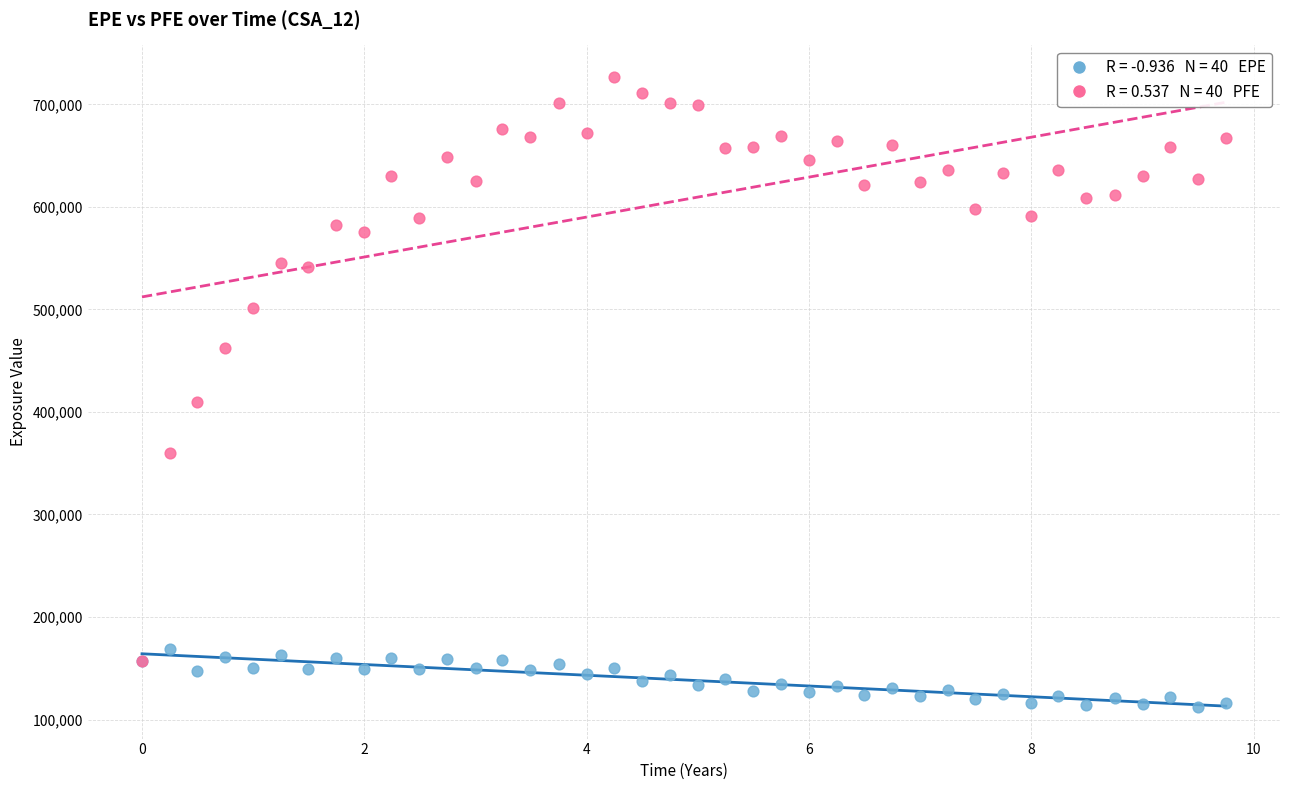

Across all series, what Y value is closest to 419513?

409615